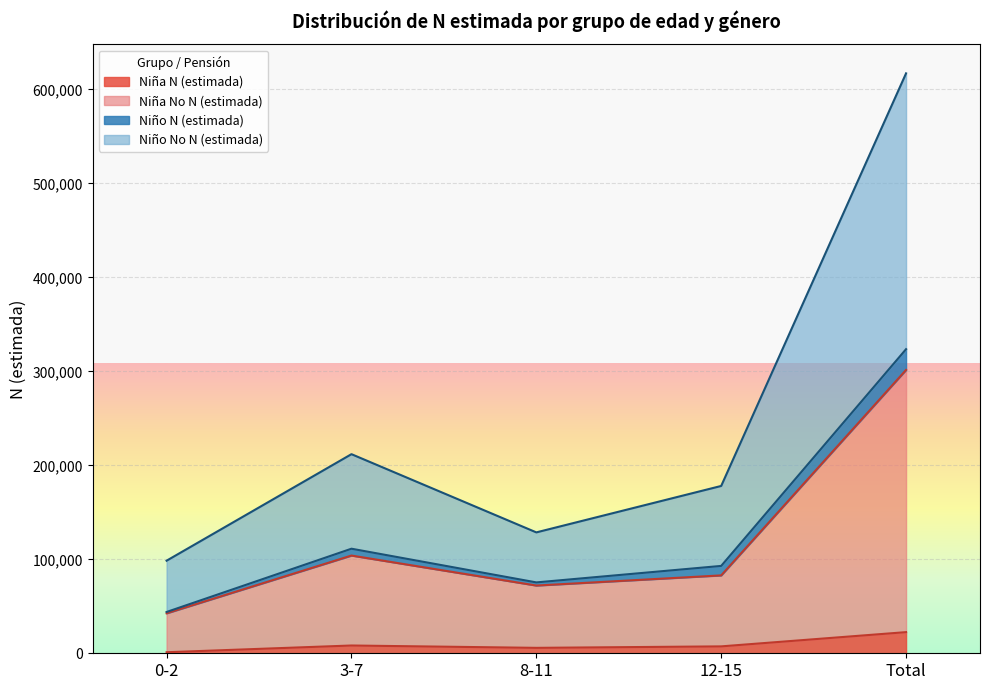

What is the difference between the maximum and minimum values in the Niño No N (estimada) series?

518583